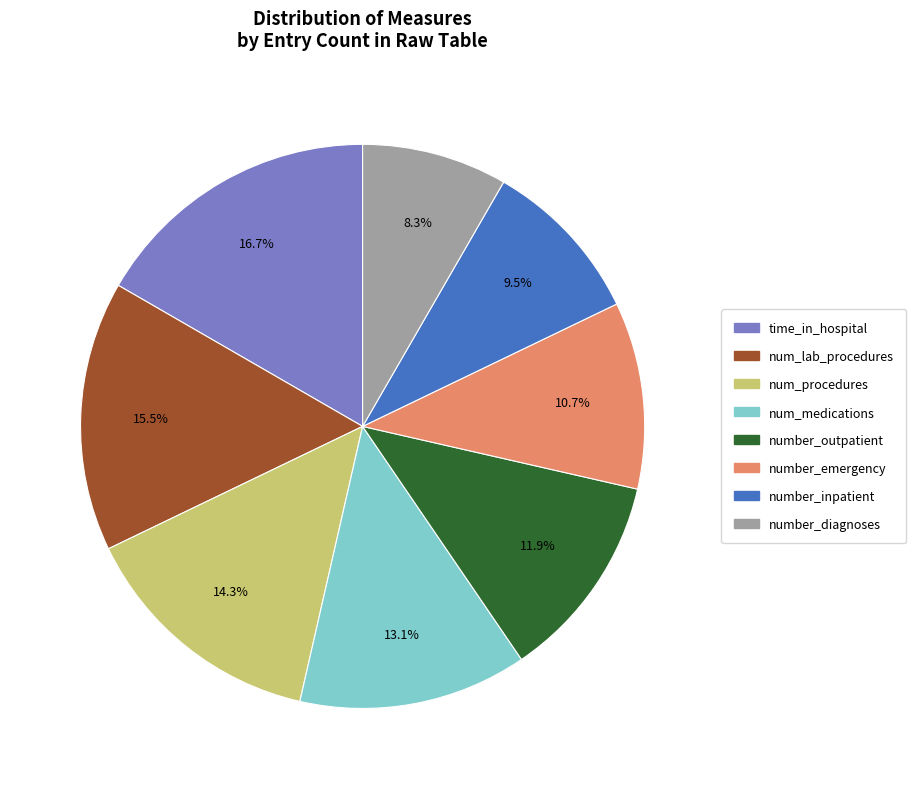

To the nearest percent, what is the average slice percentage?

12%